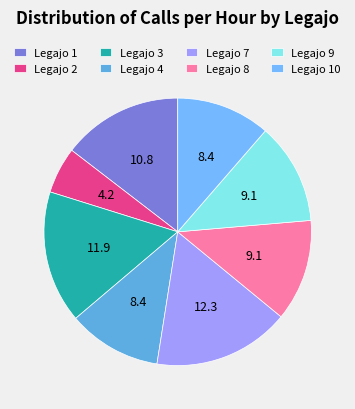

To the nearest percent, what is the difference between the largest and smallest slice percentages?

11%